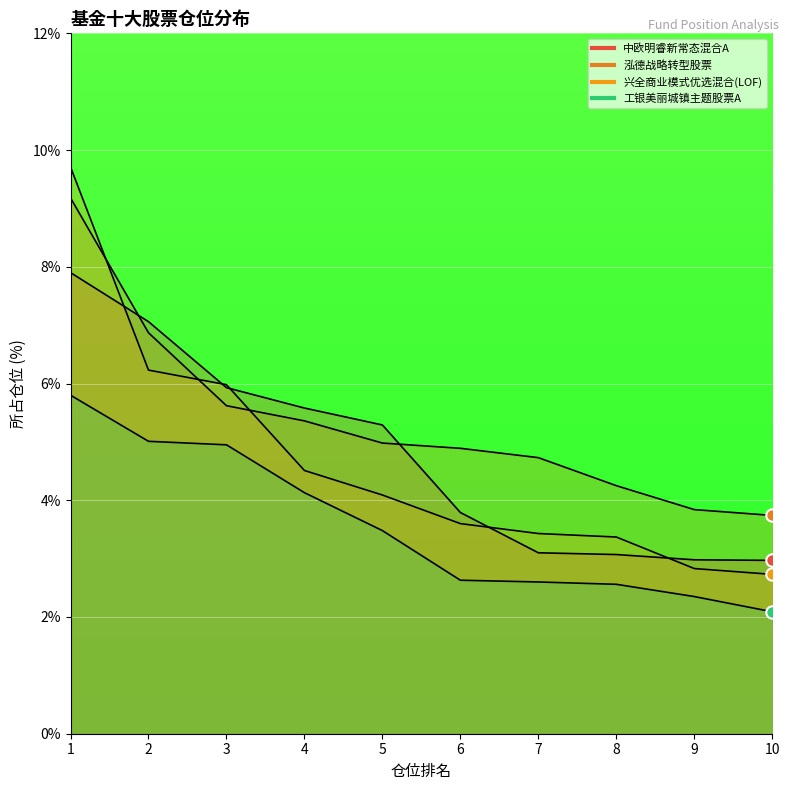

Which series contains the lowest Y value?

工银美丽城镇主题股票A